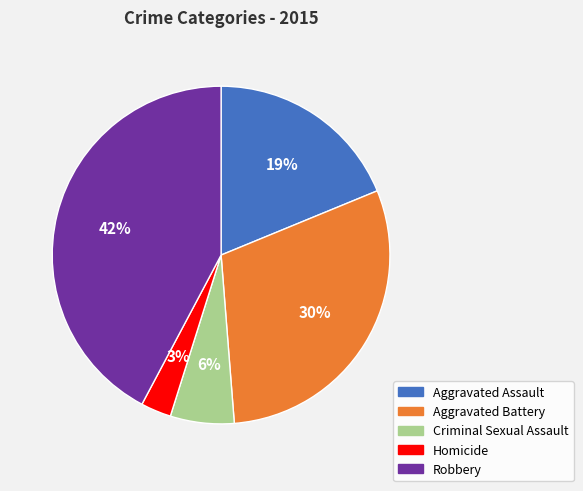

The Homicide slice represents 3% of the pie. True or false?

True